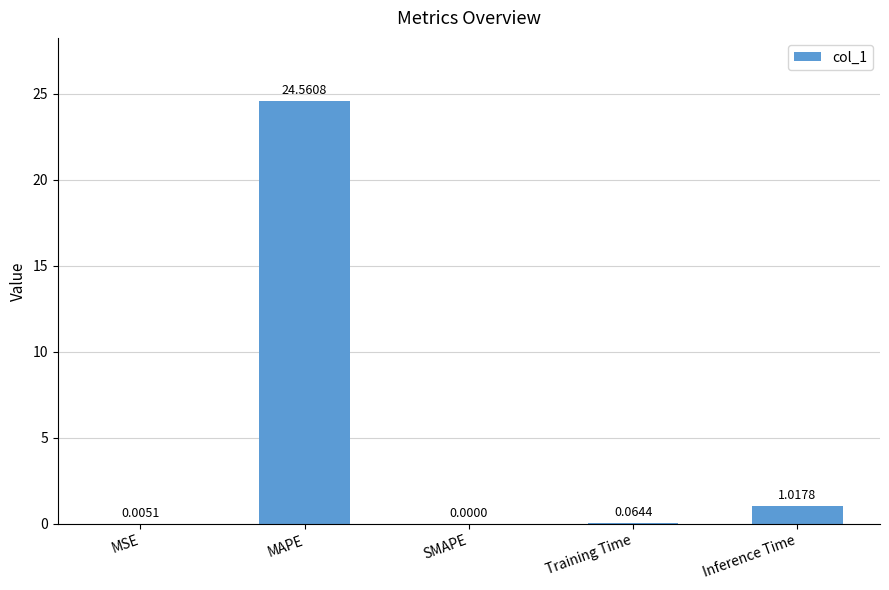

Which has a higher value, SMAPE or MAPE?

MAPE